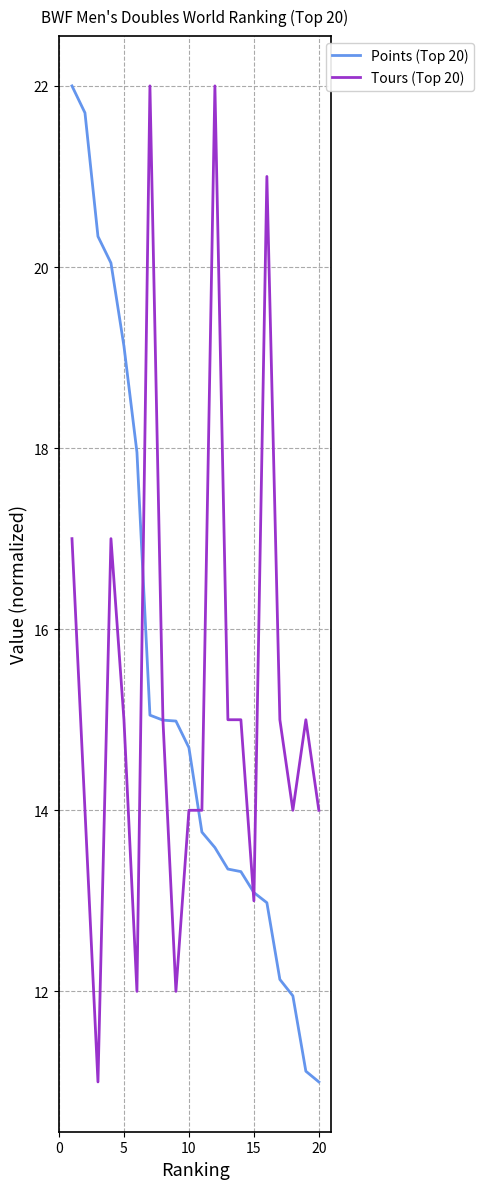

What are all the series names shown in the legend?

Points (Top 20), Tours (Top 20)